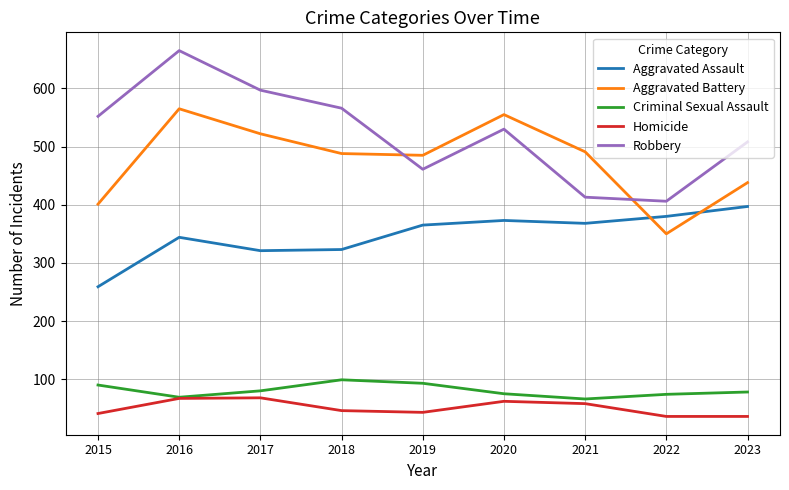

Which series has the widest spread of values?

Robbery